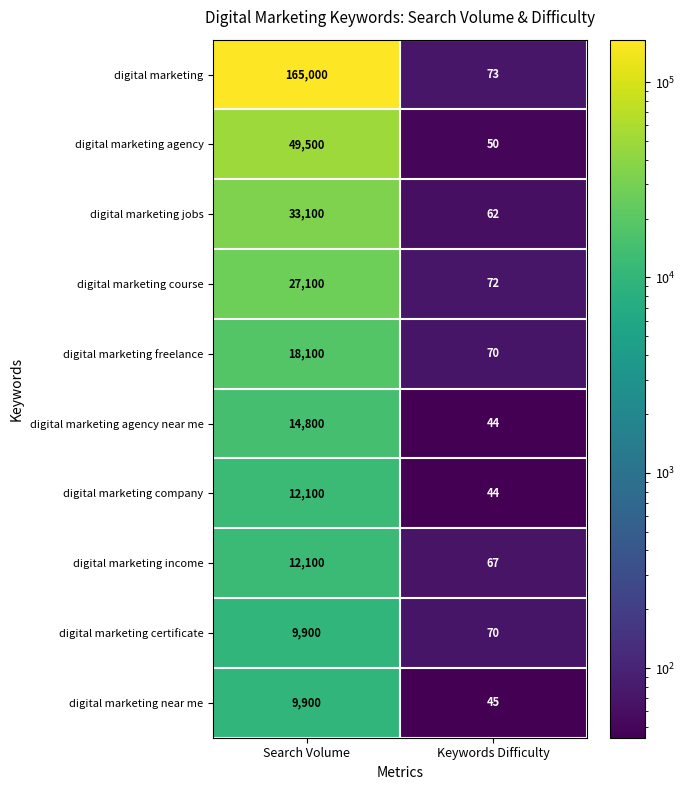

Reading right to left, transcribe all the data shown in this chart.

digital marketing: Keywords Difficulty=73	Search Volume=165000
digital marketing agency: Keywords Difficulty=50	Search Volume=49500
digital marketing jobs: Keywords Difficulty=62	Search Volume=33100
digital marketing course: Keywords Difficulty=72	Search Volume=27100
digital marketing freelance: Keywords Difficulty=70	Search Volume=18100
digital marketing agency near me: Keywords Difficulty=44	Search Volume=14800
digital marketing company: Keywords Difficulty=44	Search Volume=12100
digital marketing income: Keywords Difficulty=67	Search Volume=12100
digital marketing certificate: Keywords Difficulty=70	Search Volume=9900
digital marketing near me: Keywords Difficulty=45	Search Volume=9900